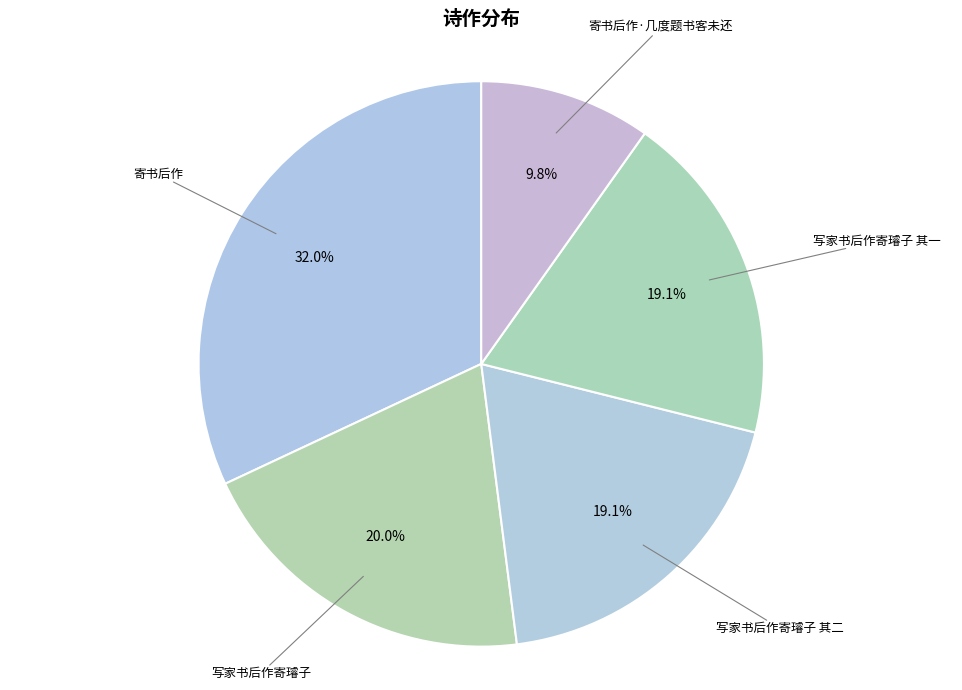

True or false: 写家书后作寄璿子 accounts for 20% of the total.

True